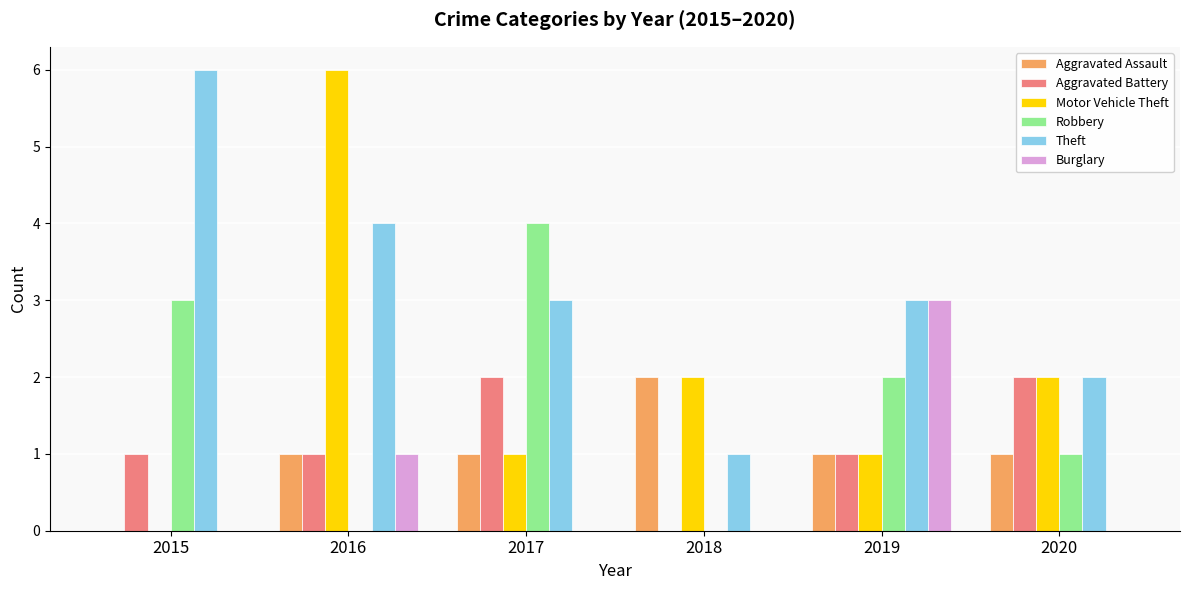

What are all the series names shown in the legend?

Aggravated Assault, Aggravated Battery, Motor Vehicle Theft, Robbery, Theft, Burglary